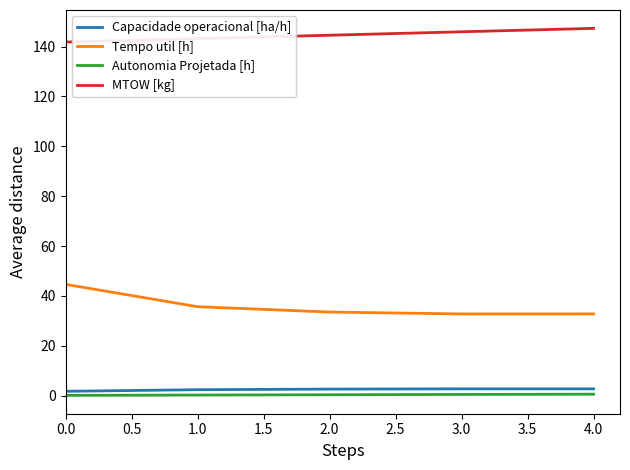

How many Capacidade operacional [ha/h] values are between 2 and 3?

4